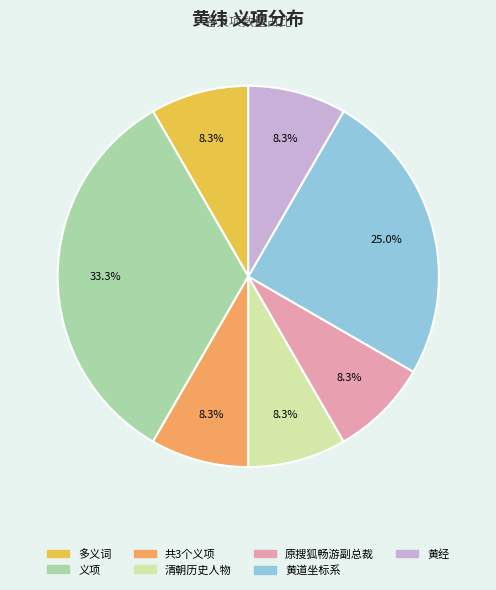

Is the sum of 原搜狐畅游副总裁 and 多义词 greater than half?

No